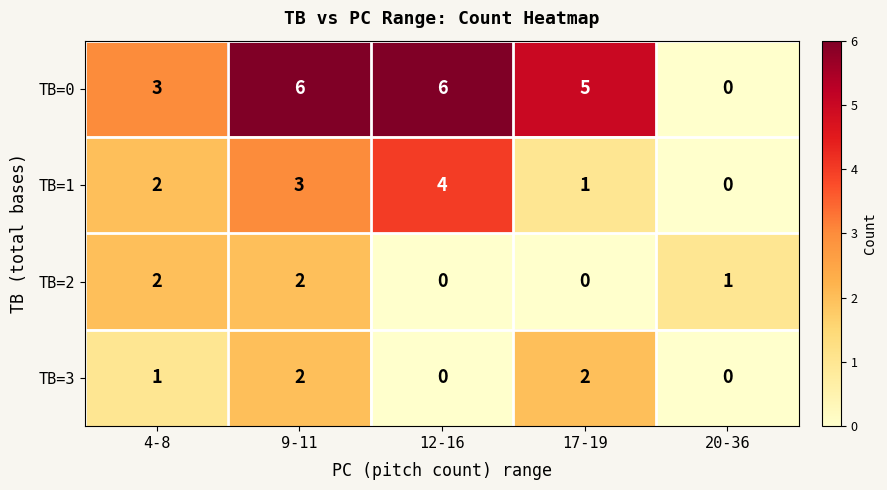

Count the TB=1 values in the range 1 to 3.

3